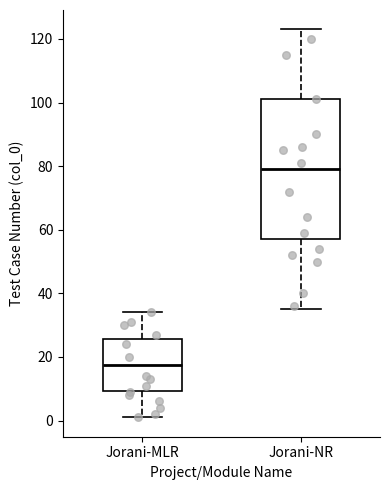

Which box is the tallest, from its lower edge to its upper edge?

Jorani-NR